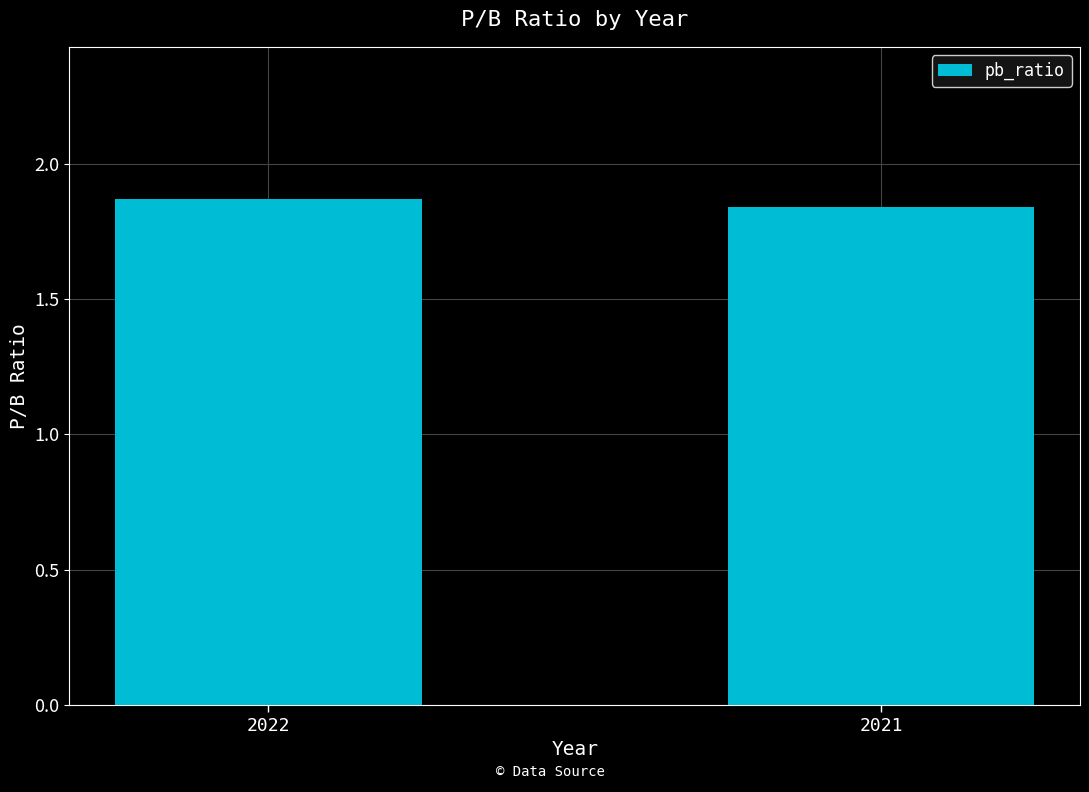

What is the sum of all values?

3.7